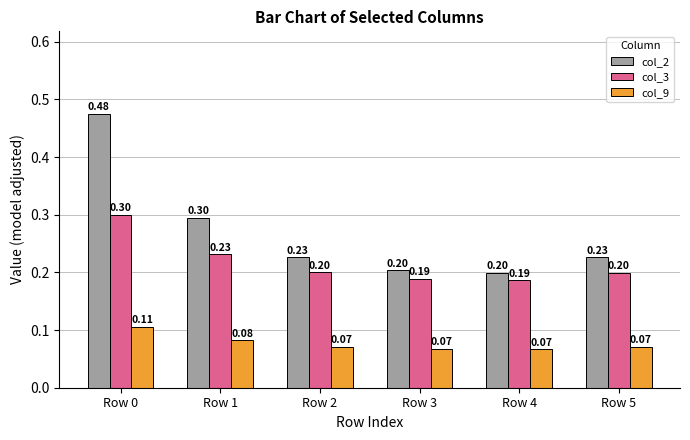

Which series has the largest total across all categories?

col_2